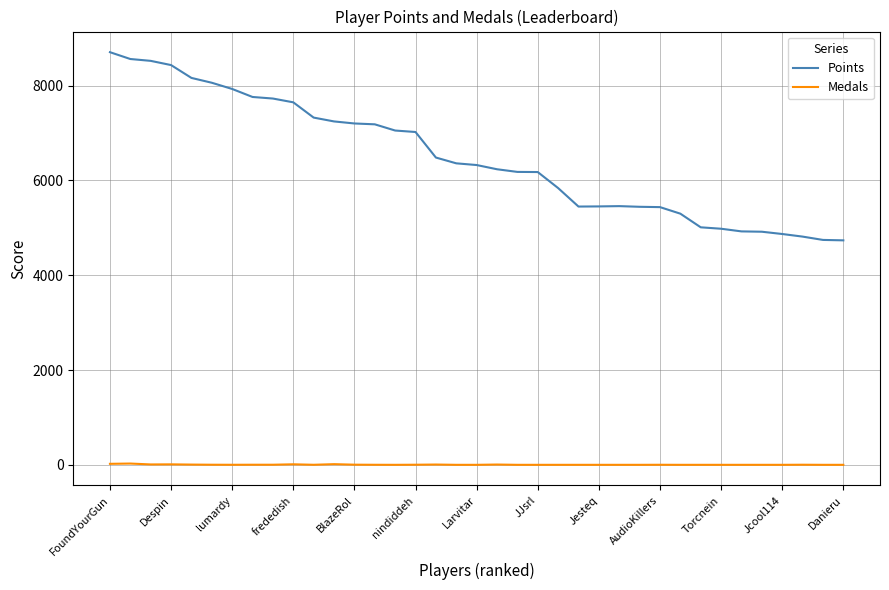

Rank the series by their maximum value, from highest to lowest.

Points, Medals